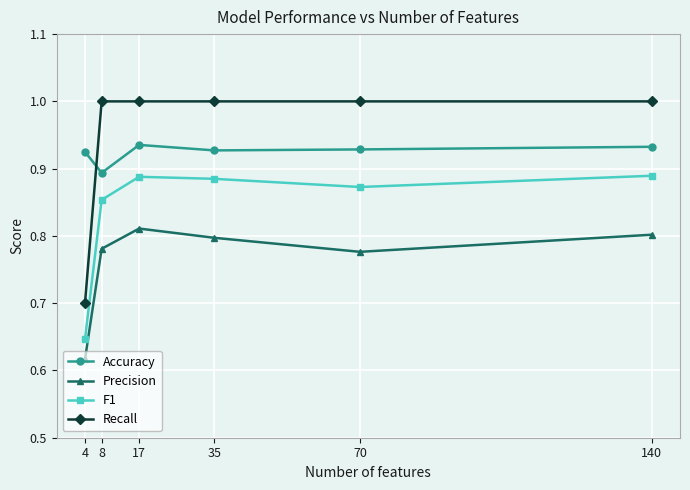

True or false: F1 and Precision cross at least once.

False